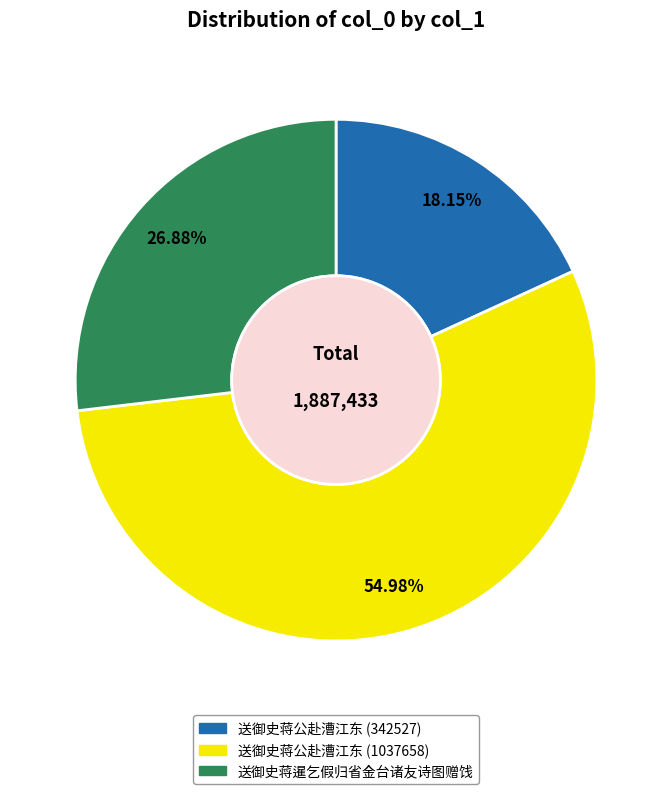

What is the ratio of the value at 送御史蒋公赴漕江东 (342527) to the value at 送御史蒋公赴漕江东 (1037658)?

0.3